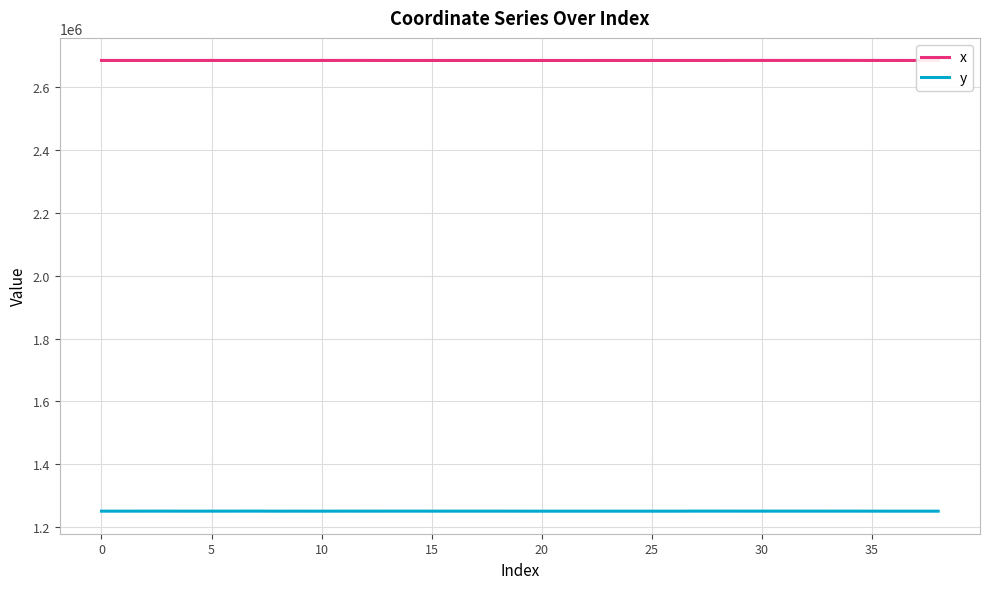

Is this an area chart (filled region under the line)?

No